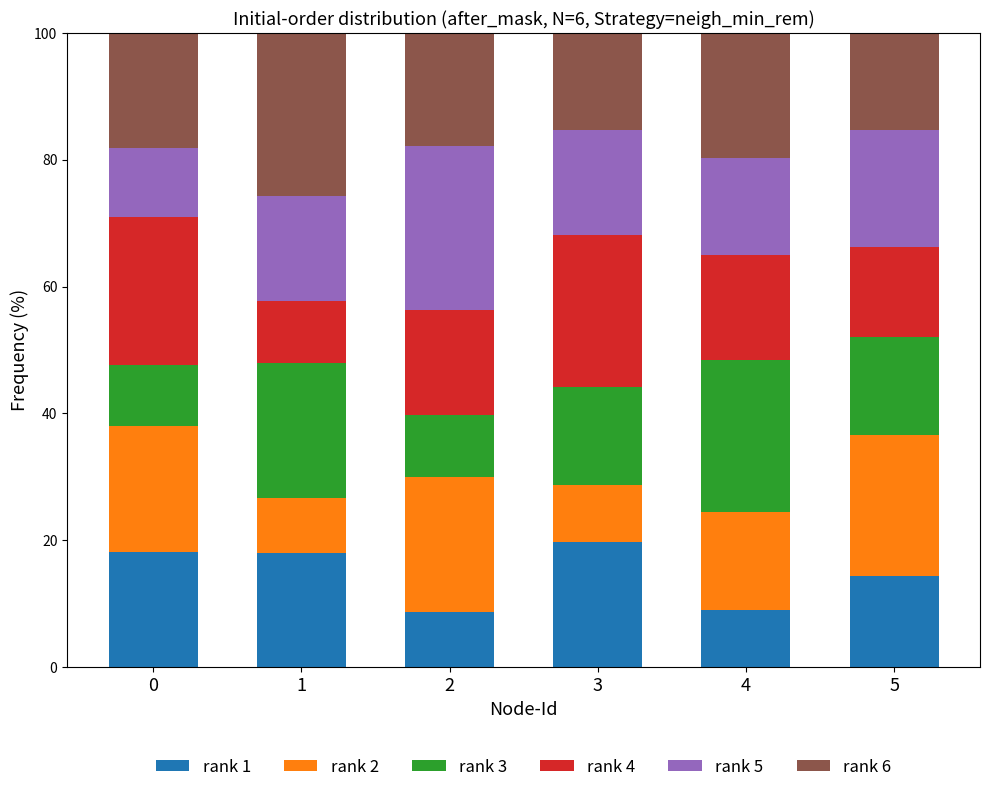

What is the total value across all series at 1?

100.0